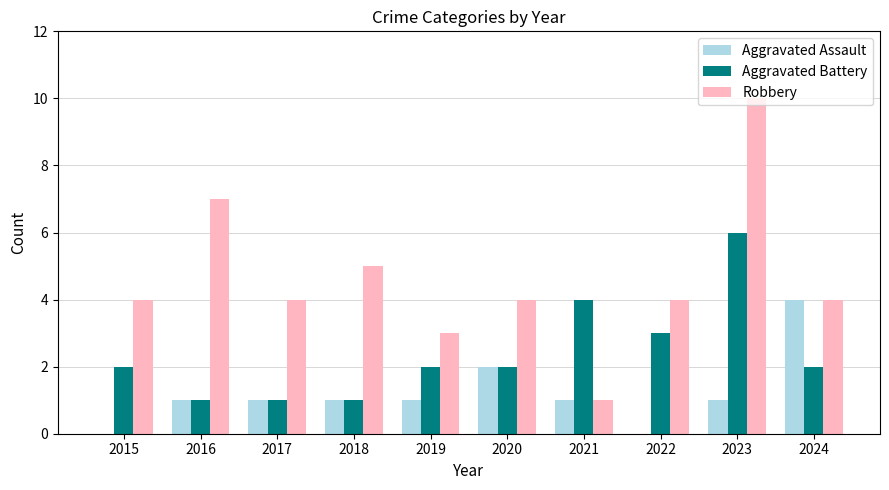

Which series has the largest total across all categories?

Robbery